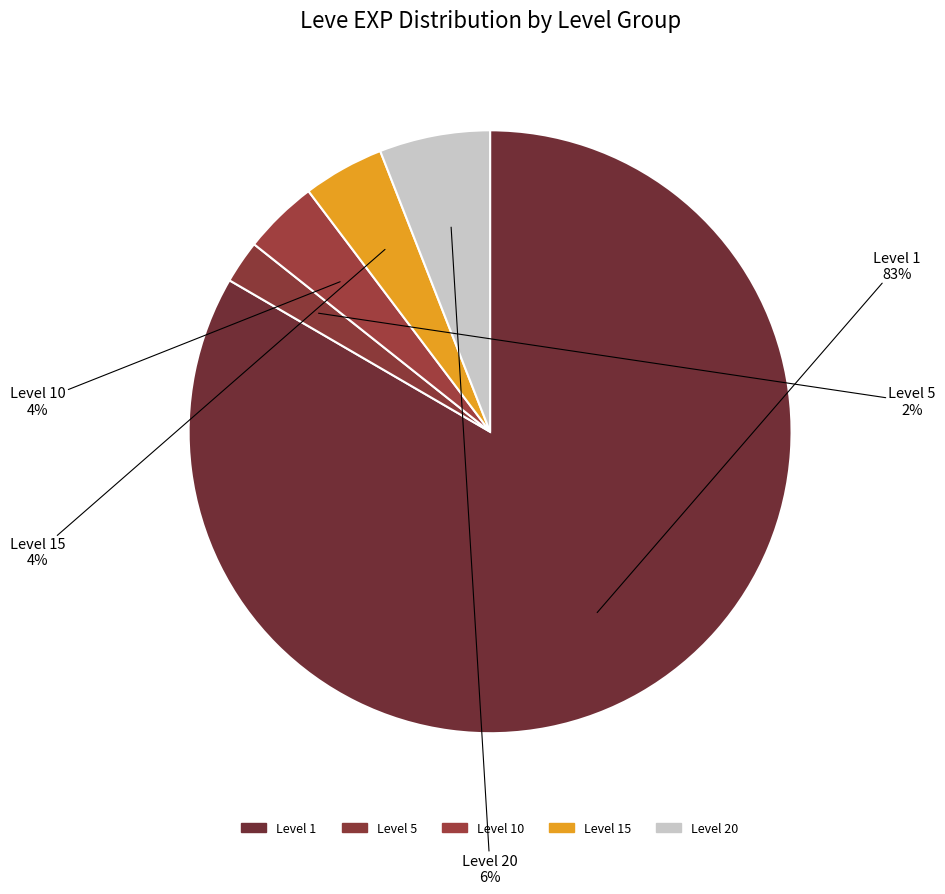

Do Level 1 and Level 15 together represent more than half of the pie?

Yes